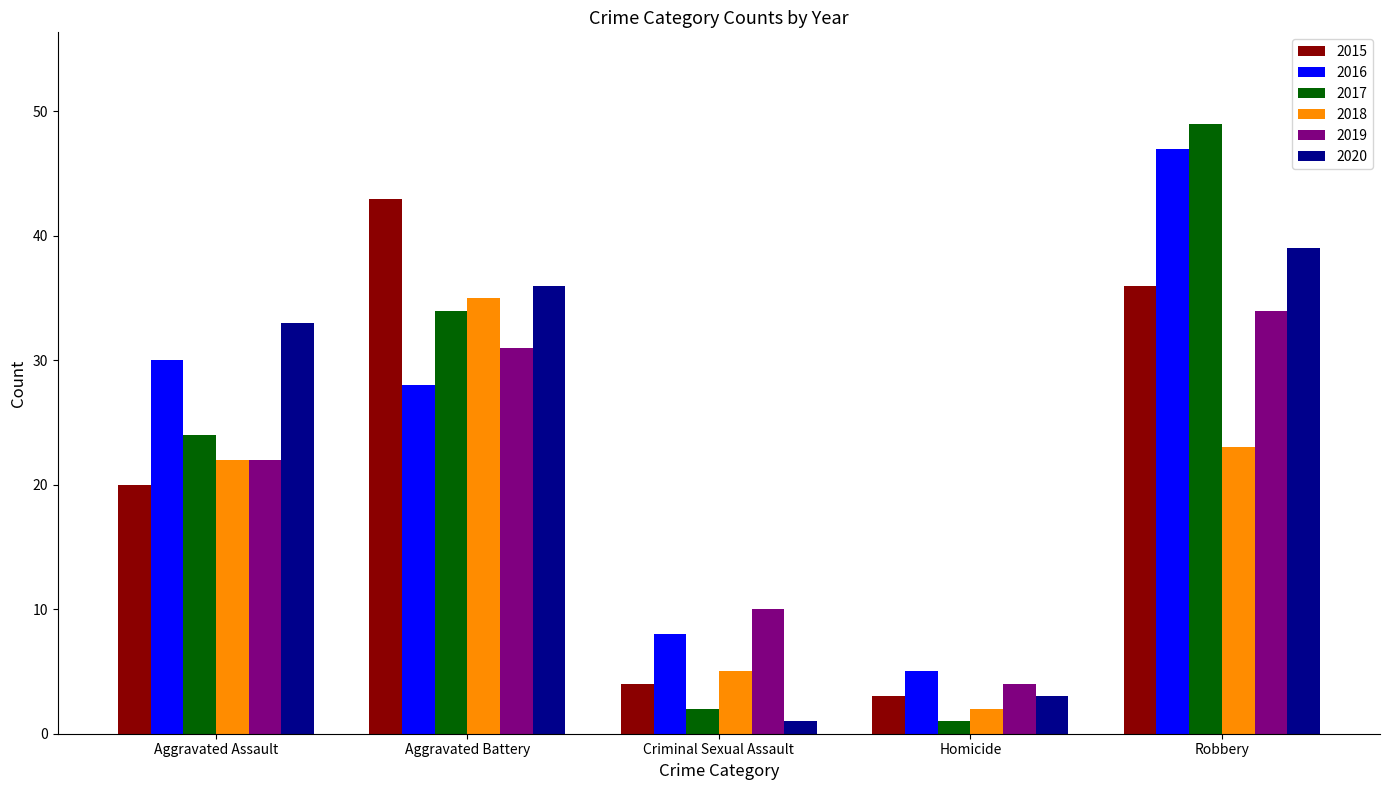

What is the sum of the 2016 values at Criminal Sexual Assault and Homicide?

13